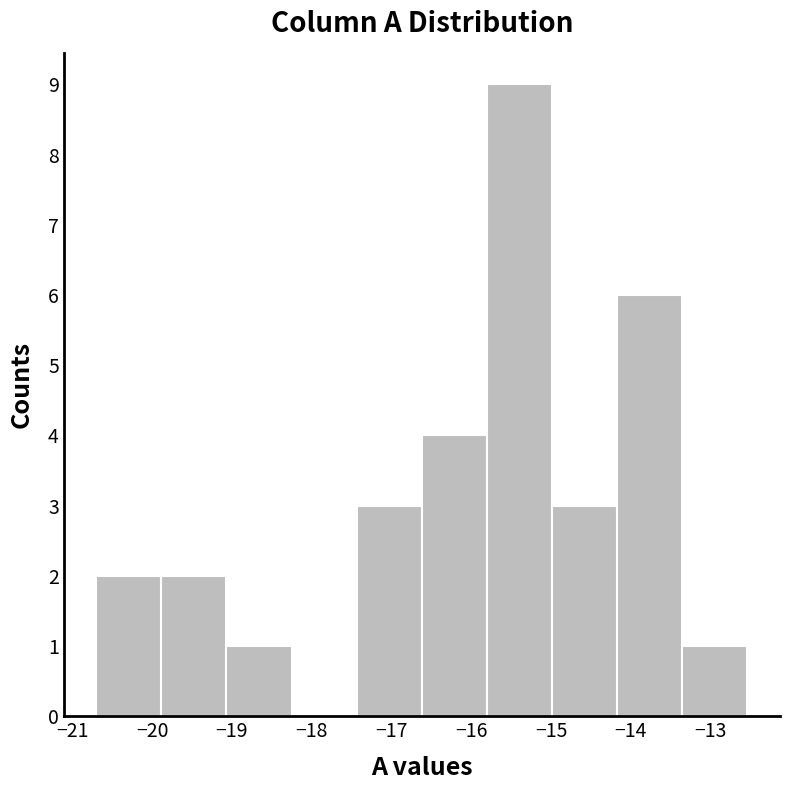

Reading left to right, transcribe this chart: for each bar, give the range it covers on the x-axis and its height. Neither the bar edges nor the heights are printed on the chart, so give them approximately, as read against the axes.

-20.7 to -19.9: 2
-19.9 to -19.1: 2
-19.1 to -18.3: 1
-18.3 to -17.4: 0
-17.4 to -16.6: 3
-16.6 to -15.8: 4
-15.8 to -15.0: 9
-15.0 to -14.2: 3
-14.2 to -13.4: 6
-13.4 to -12.5: 1